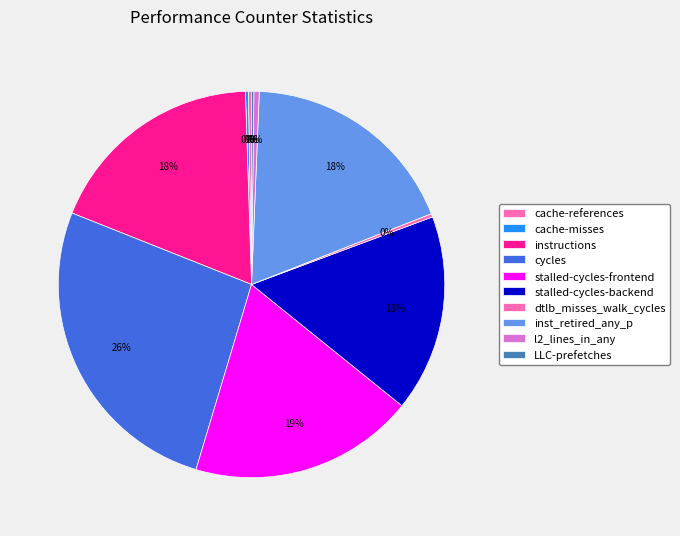

What is the largest slice in the pie chart?

cycles